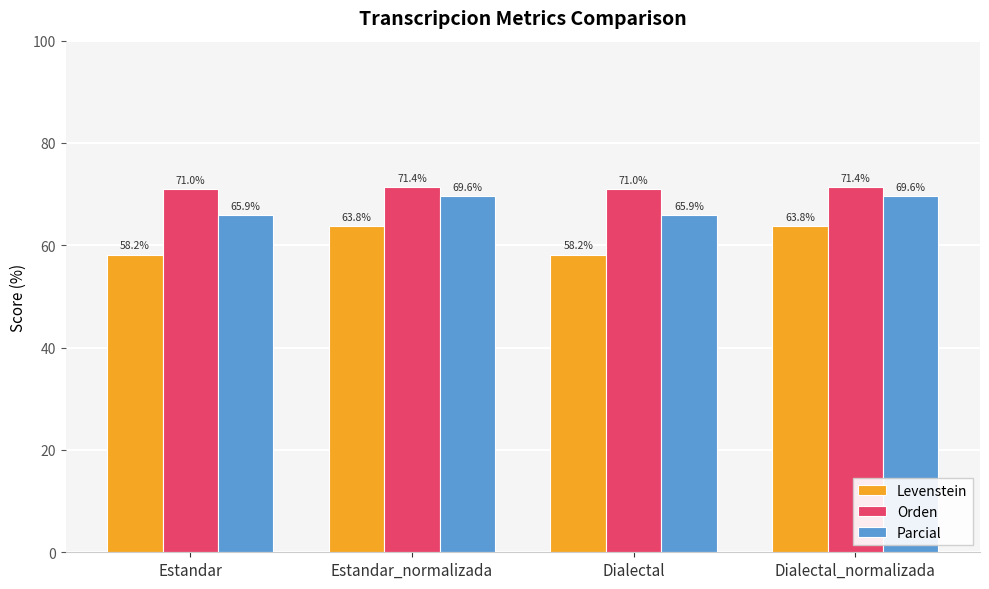

What is the lowest value of the Parcial series?

65.9